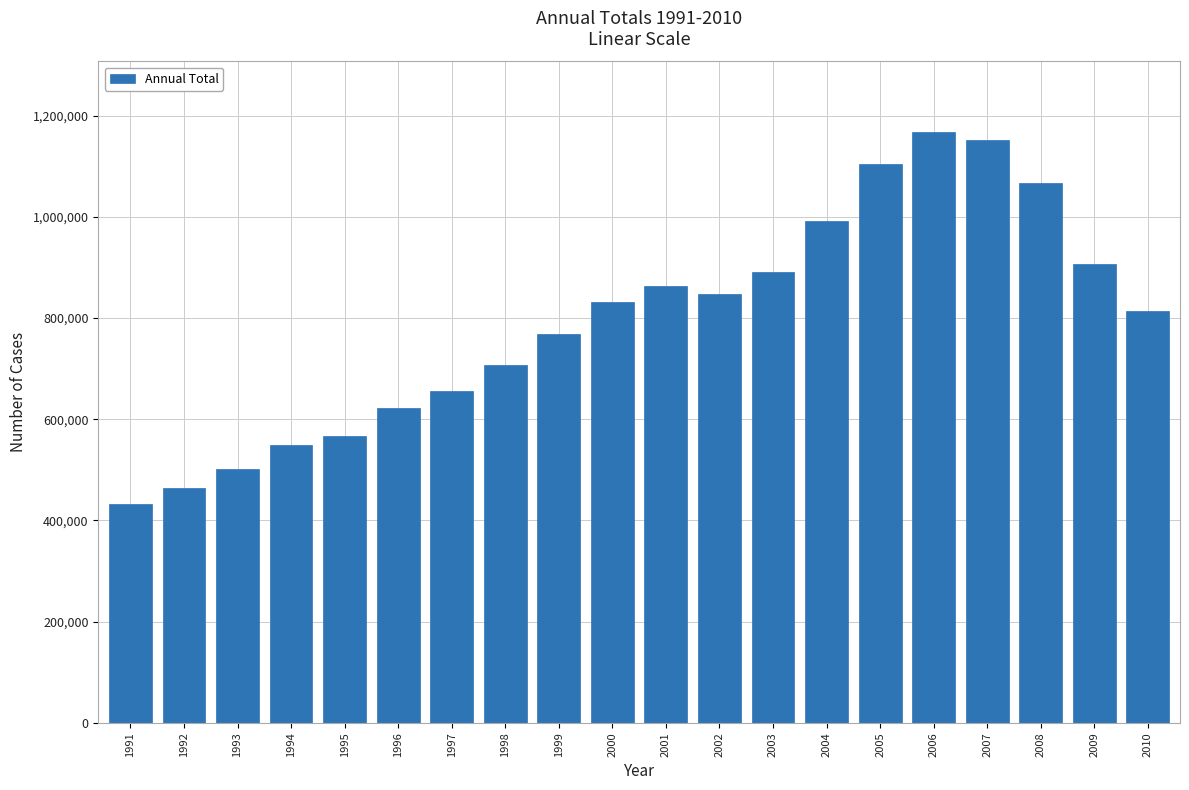

Reading left to right, list all the values displayed in this chart.

432592	463661	502435	549420	567896	623313	656171	706779	768811	831075	864159	847873	891497	991356	1104136	1167222	1152351	1067564	907784	814532